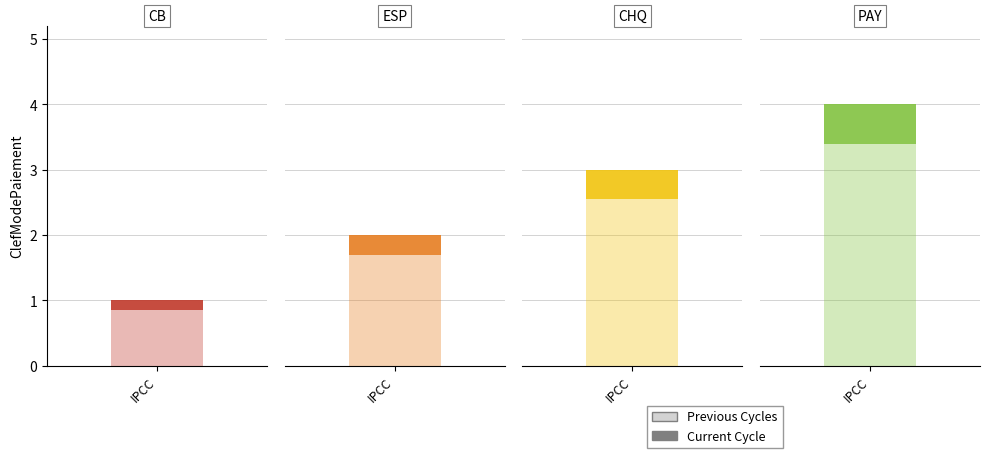

Rank the categories by value from lowest to highest.

CB, ESP, CHQ, PAY